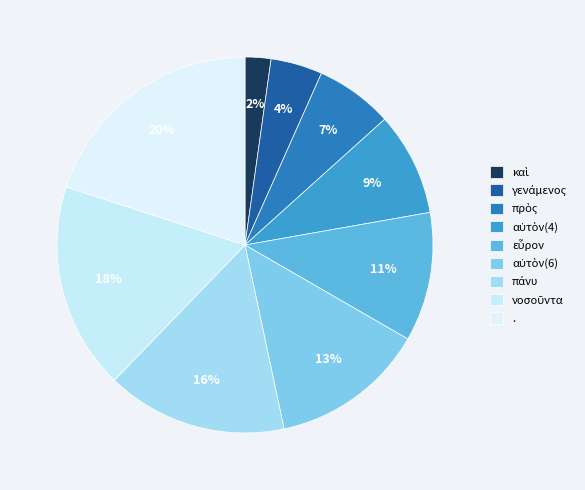

True or false: εὗρον accounts for 11% of the total.

True